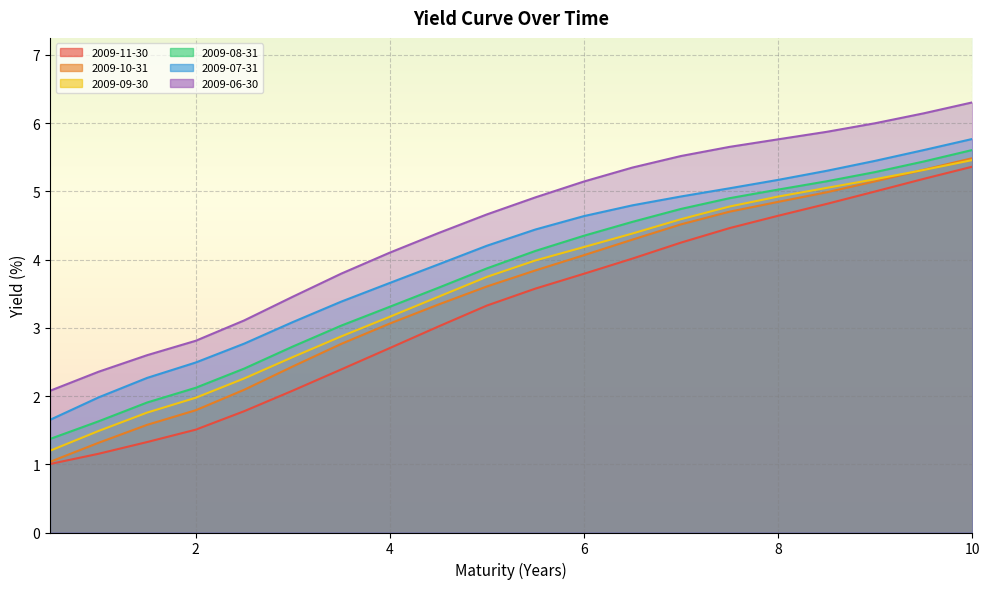

Reading left to right, what are all the values shown in this chart?

2009-11-30: 1.0	1.2	1.3	1.5	1.8	2.1	2.4	2.7	3.0	3.3	3.6	3.8	4.0	4.2	4.5	4.6	4.8	5.0	5.2	5.4
2009-10-31: 1.0	1.3	1.6	1.8	2.1	2.4	2.8	3.1	3.3	3.6	3.8	4.1	4.3	4.5	4.7	4.8	5.0	5.1	5.3	5.5
2009-09-30: 1.2	1.5	1.8	2.0	2.3	2.6	2.9	3.2	3.5	3.7	4.0	4.2	4.4	4.6	4.8	4.9	5.1	5.2	5.3	5.5
2009-08-31: 1.4	1.6	1.9	2.1	2.4	2.7	3.0	3.3	3.6	3.9	4.1	4.4	4.6	4.7	4.9	5.0	5.1	5.3	5.4	5.6
2009-07-31: 1.7	2.0	2.3	2.5	2.8	3.1	3.4	3.7	3.9	4.2	4.4	4.6	4.8	4.9	5.0	5.2	5.3	5.4	5.6	5.8
2009-06-30: 2.1	2.4	2.6	2.8	3.1	3.5	3.8	4.1	4.4	4.7	4.9	5.1	5.3	5.5	5.7	5.8	5.9	6.0	6.1	6.3